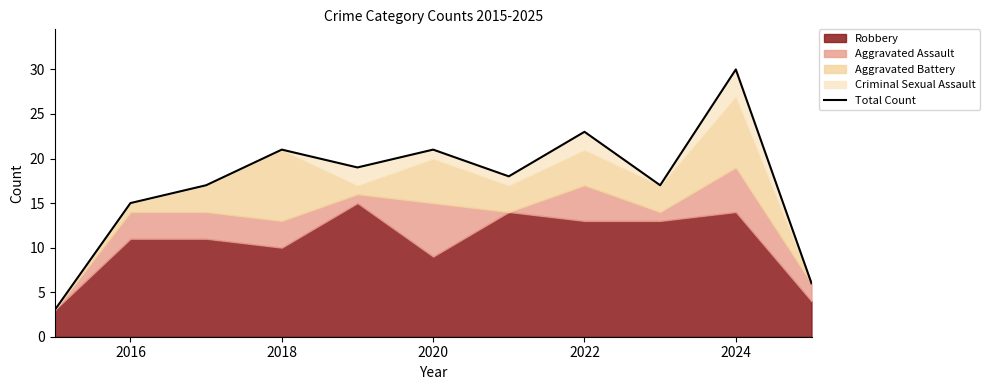

True or false: the data has more than 1 interior local peaks.

True